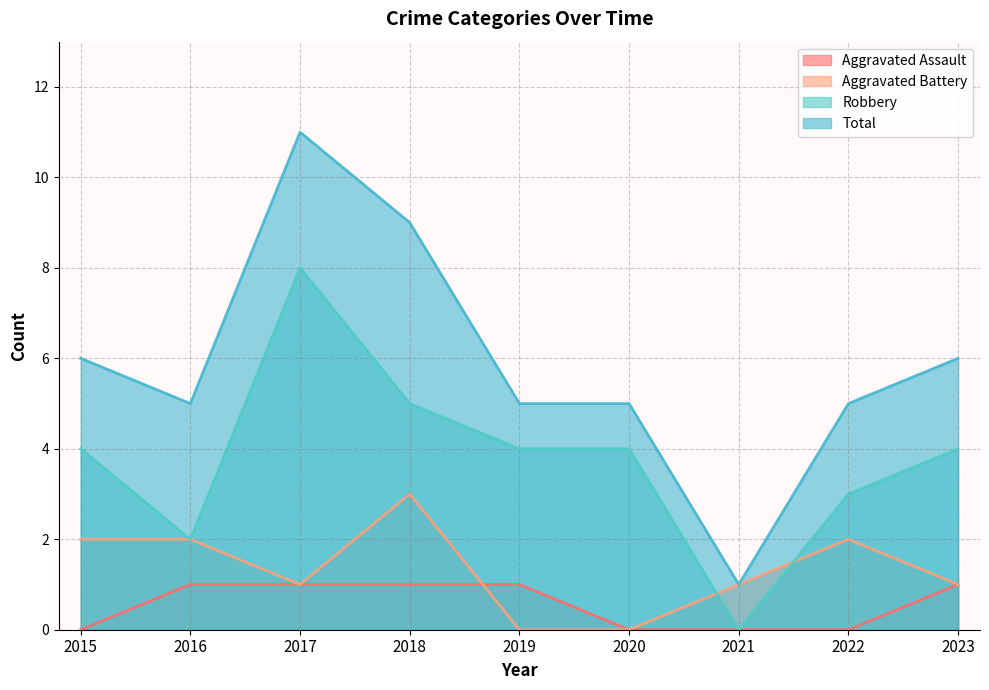

True or false: Aggravated Assault and Aggravated Battery intersect in this chart.

True